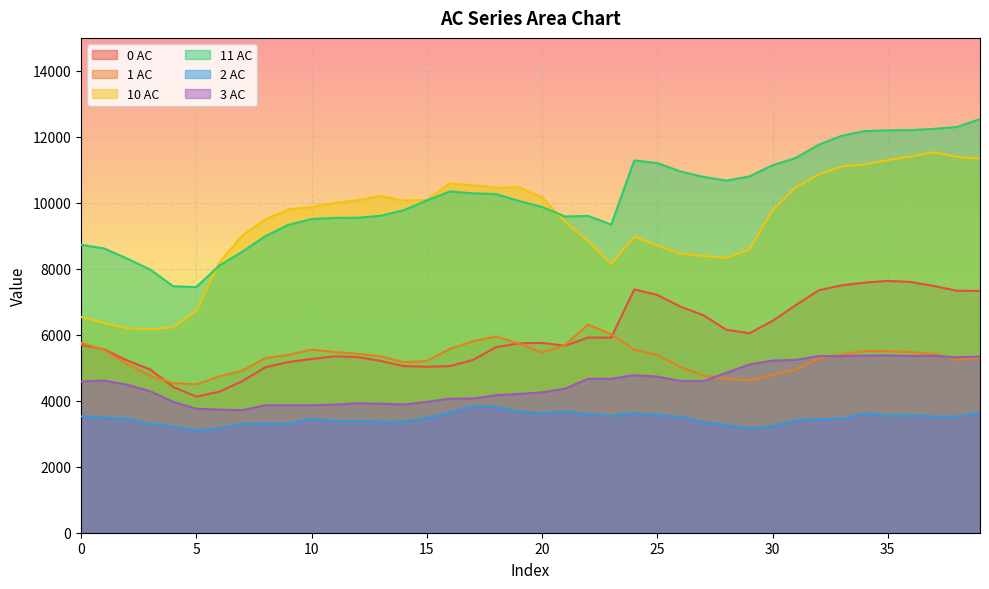

What is the value of the 1 AC point at the 4th from the left?

4756.3